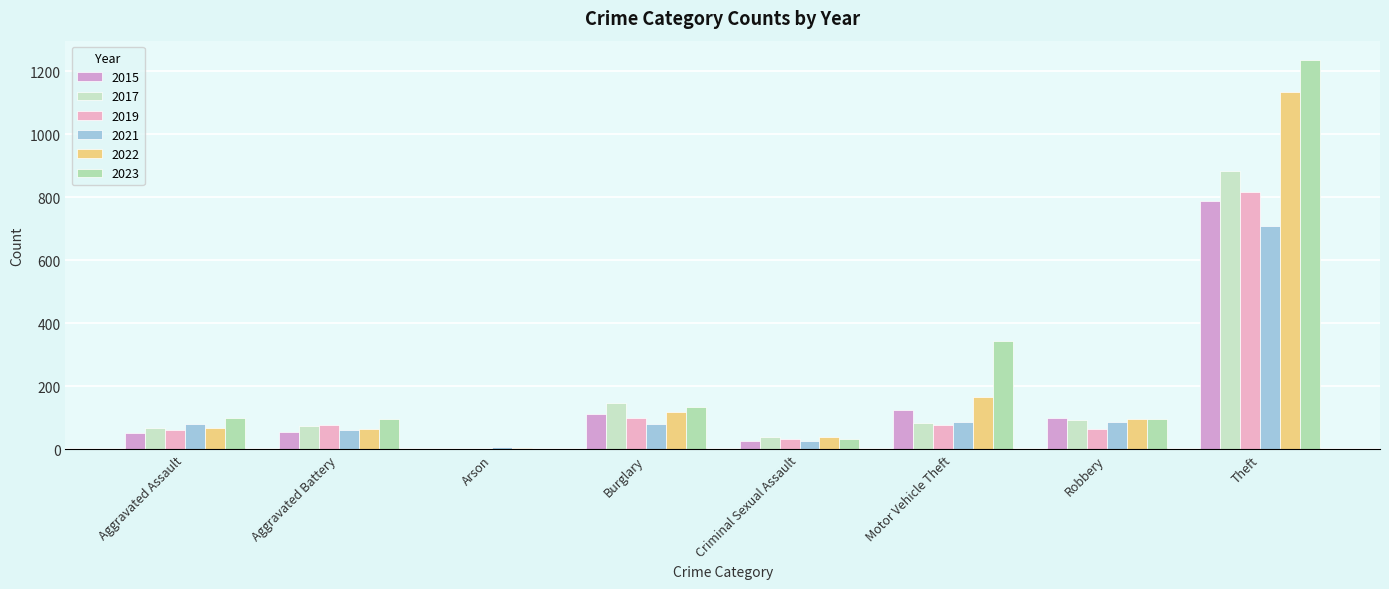

What is the value of the 2023 bar at the 7th from the left?

97